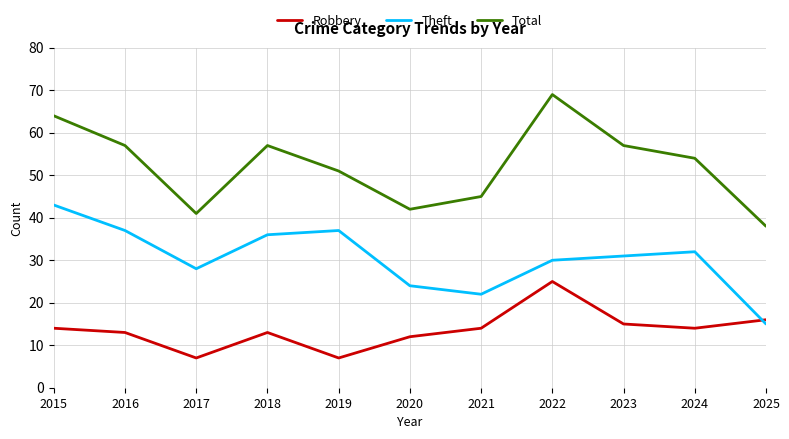

What is the maximum value shown in the chart?

69